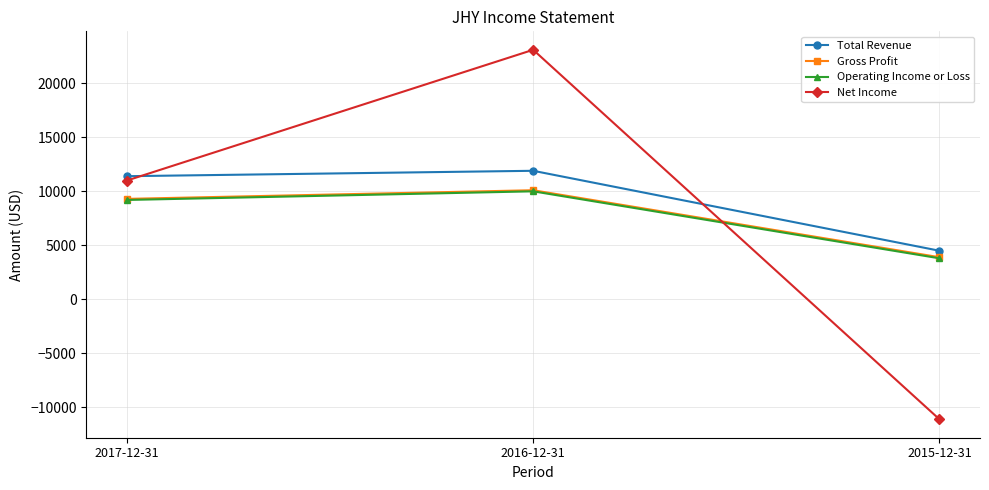

How many Gross Profit values are between 3900 and 10100?

3